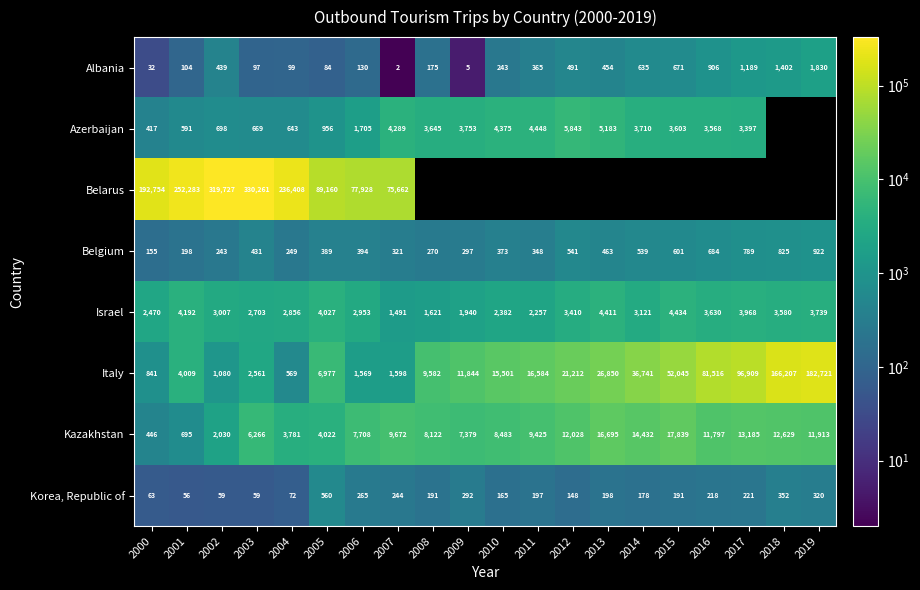

At which label is Belgium closest to 538?

2014